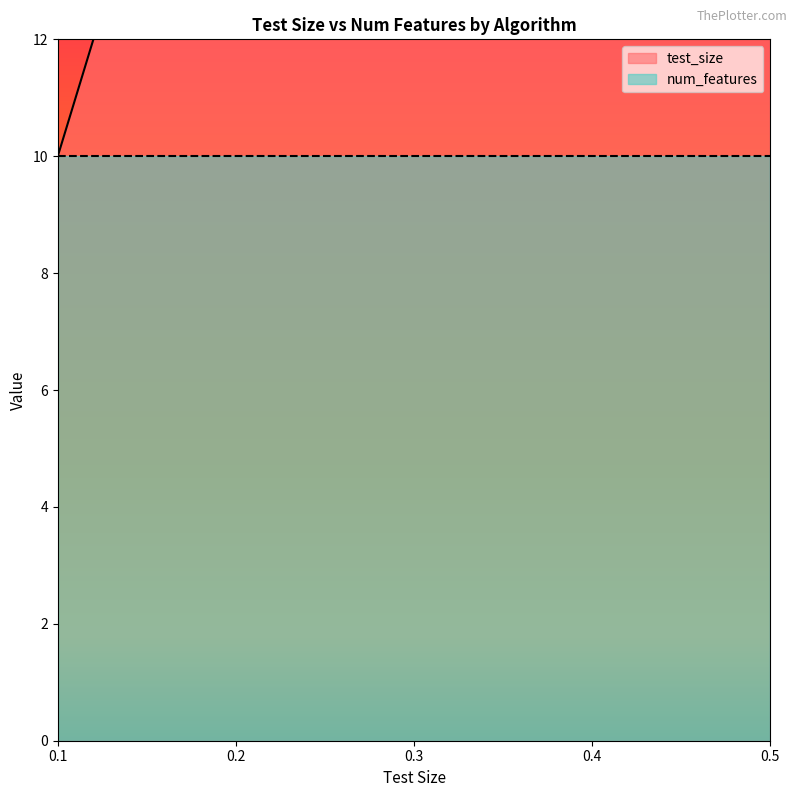

How many data points does each series have?

5